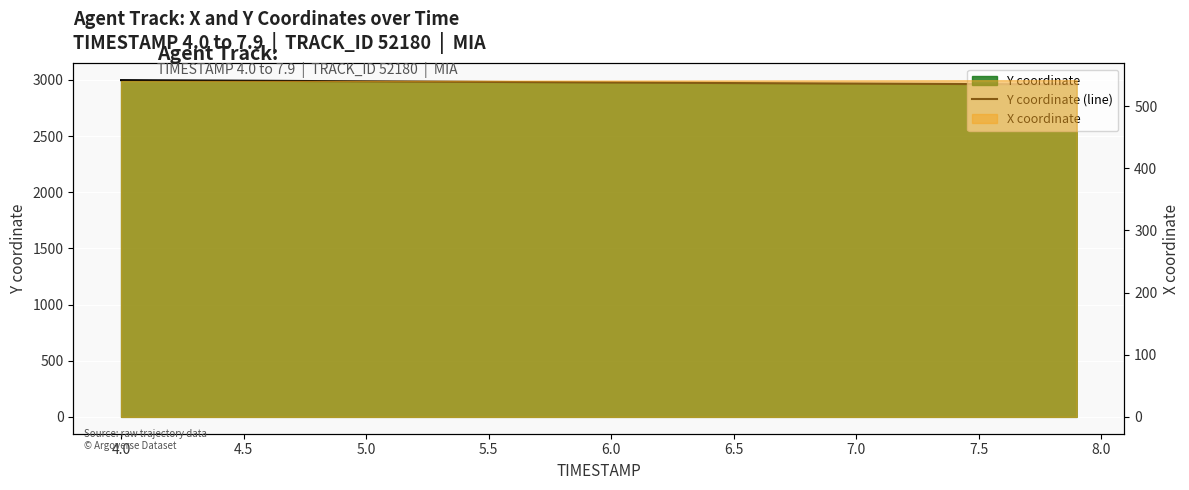

Does the chart display data point markers on the line(s)?

No